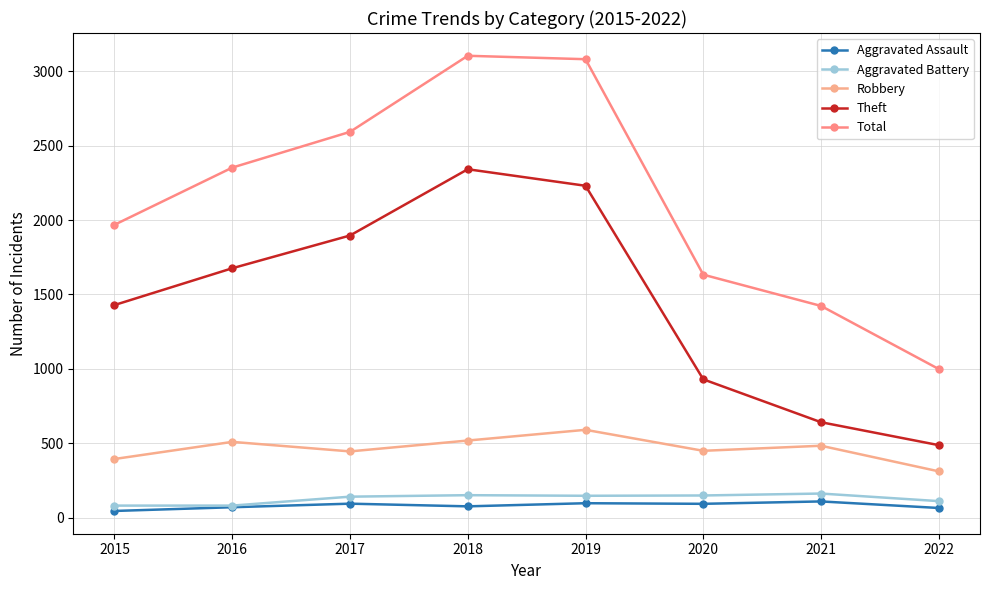

Where is Robbery nearest to the value 451?

2020